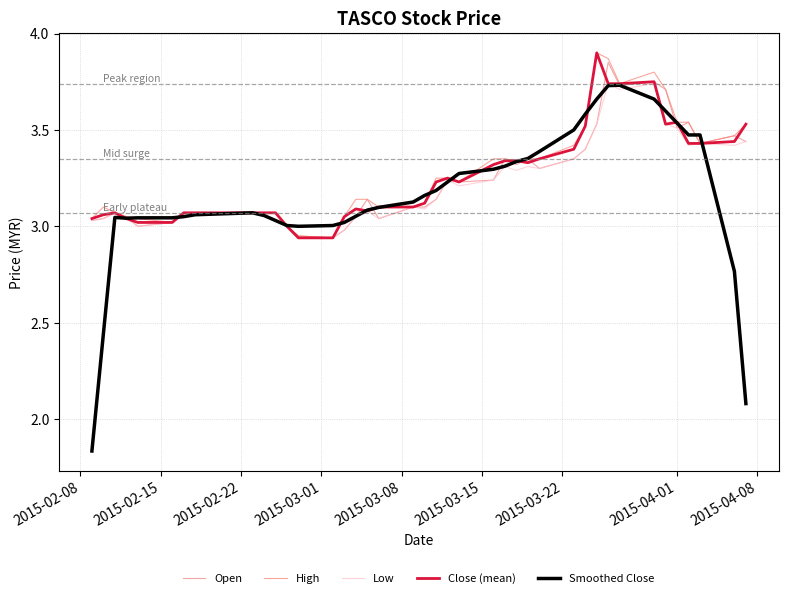

What is the sum of all Open values?

129.7